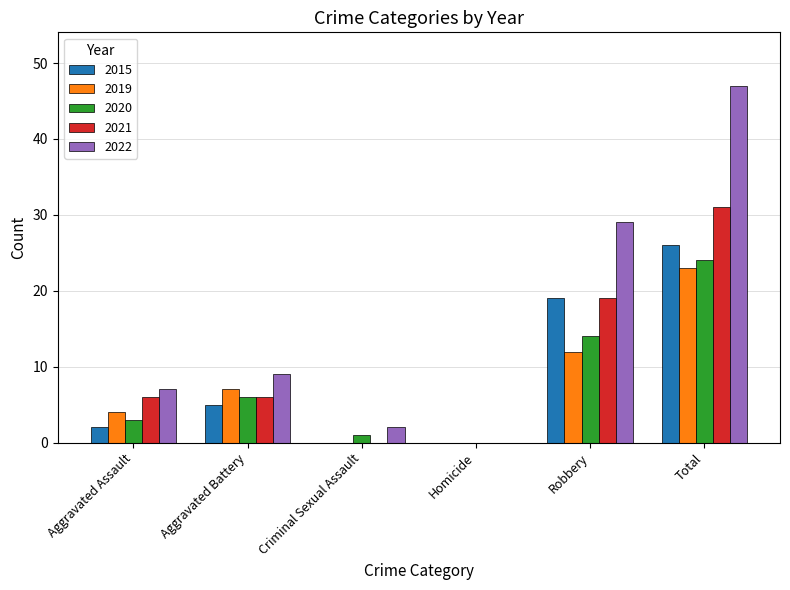

How many categories are shown in the chart?

6